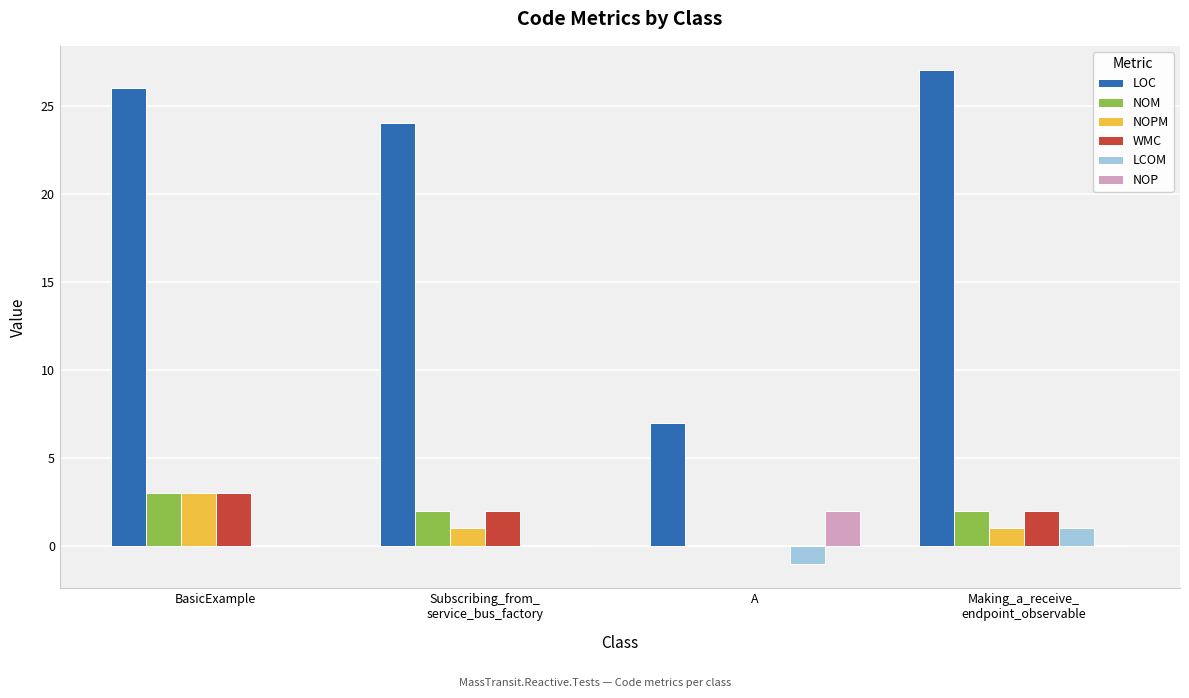

Reading right to left, list all the values displayed in this chart.

LOC: Making_a_receive_
endpoint_observable=27	A=7	Subscribing_from_
service_bus_factory=24	BasicExample=26
NOM: Making_a_receive_
endpoint_observable=2	A=0	Subscribing_from_
service_bus_factory=2	BasicExample=3
NOPM: Making_a_receive_
endpoint_observable=1	A=0	Subscribing_from_
service_bus_factory=1	BasicExample=3
WMC: Making_a_receive_
endpoint_observable=2	A=0	Subscribing_from_
service_bus_factory=2	BasicExample=3
LCOM: Making_a_receive_
endpoint_observable=1	A=-1	Subscribing_from_
service_bus_factory=0	BasicExample=0
NOP: Making_a_receive_
endpoint_observable=0	A=2	Subscribing_from_
service_bus_factory=0	BasicExample=0